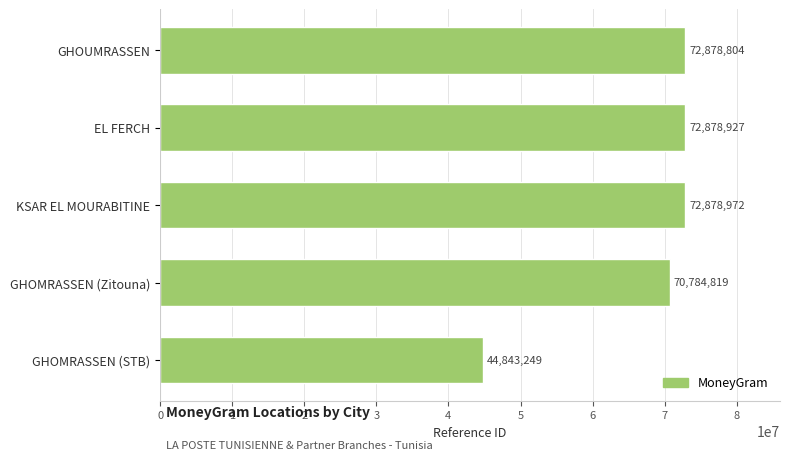

Rank the categories by value from highest to lowest.

KSAR EL MOURABITINE, EL FERCH, GHOUMRASSEN, GHOMRASSEN (Zitouna), GHOMRASSEN (STB)